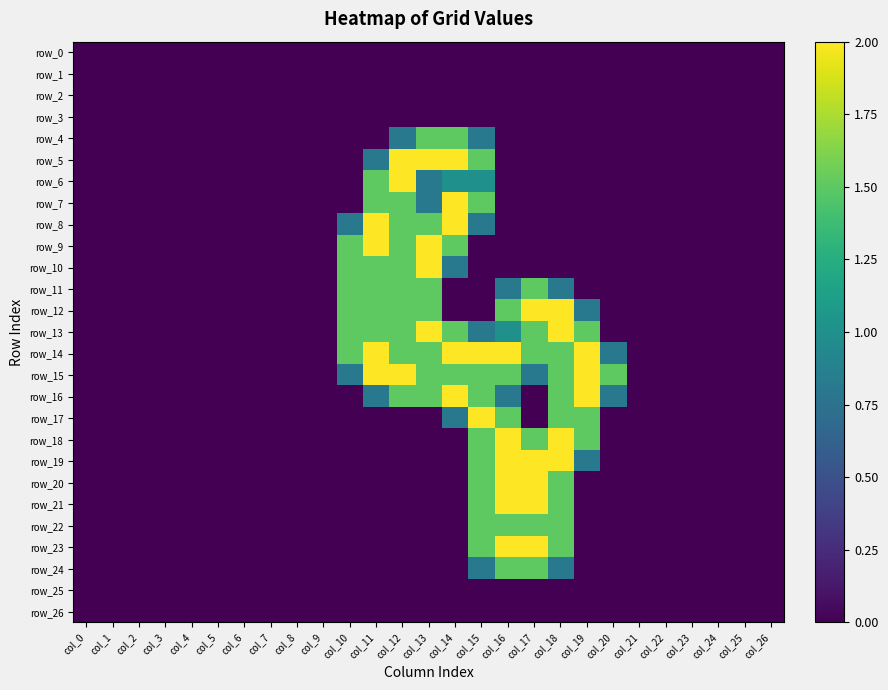

How many distinct data groups are displayed?

27